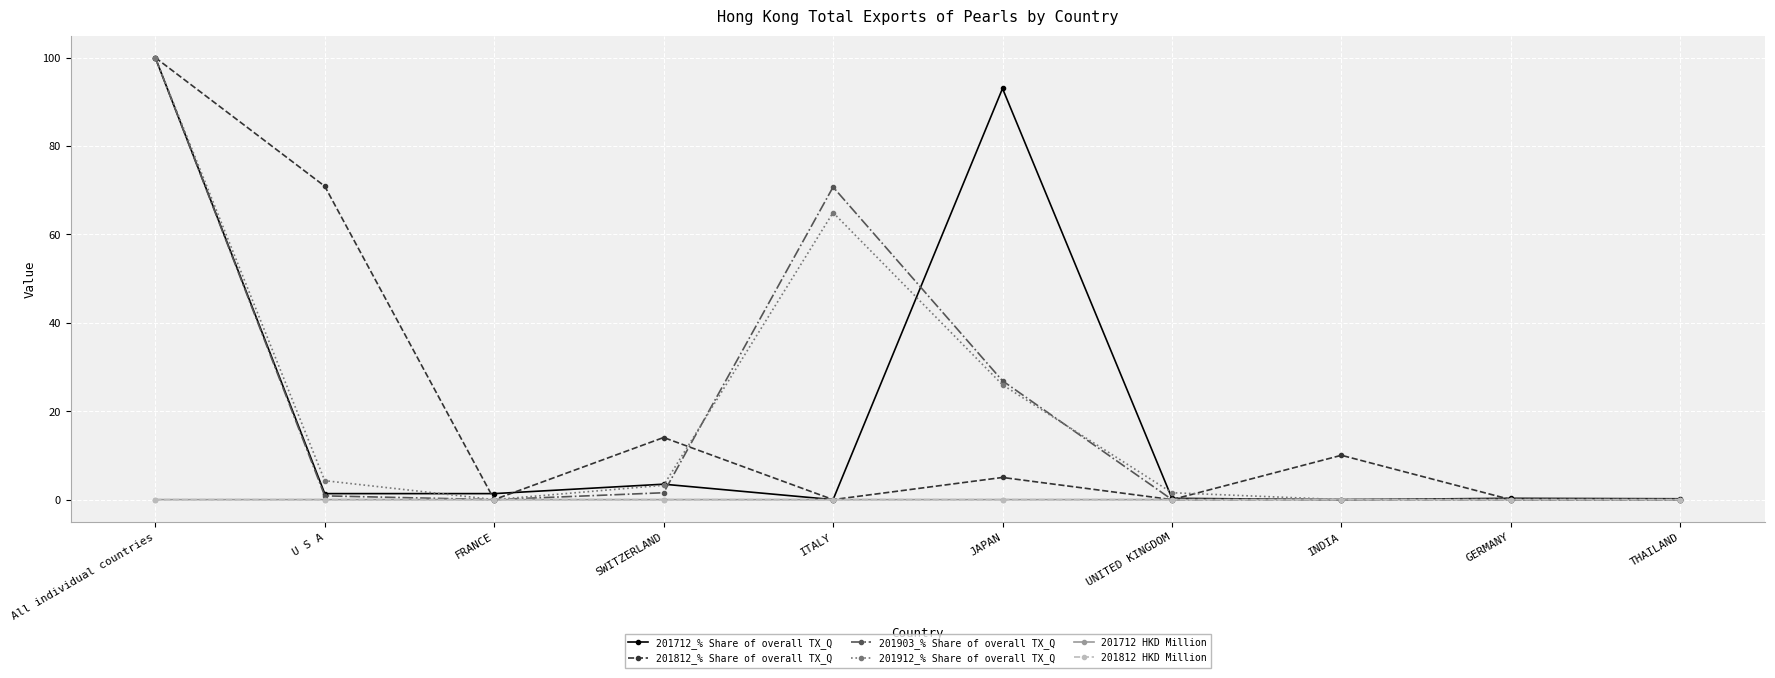

Does the chart display data point markers on the line(s)?

Yes